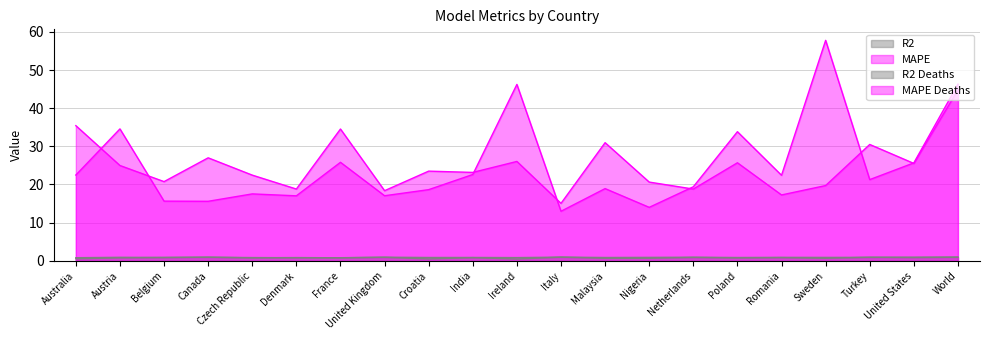

How many lines are shown in the chart?

4